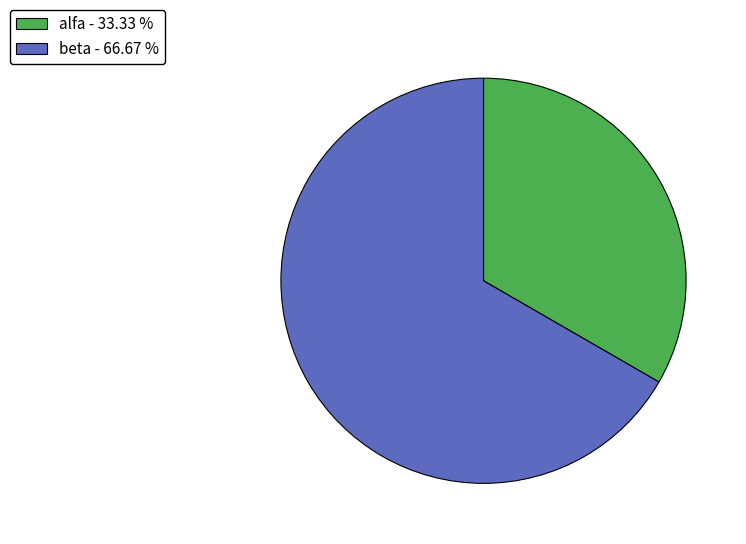

Is beta the majority of the pie?

Yes